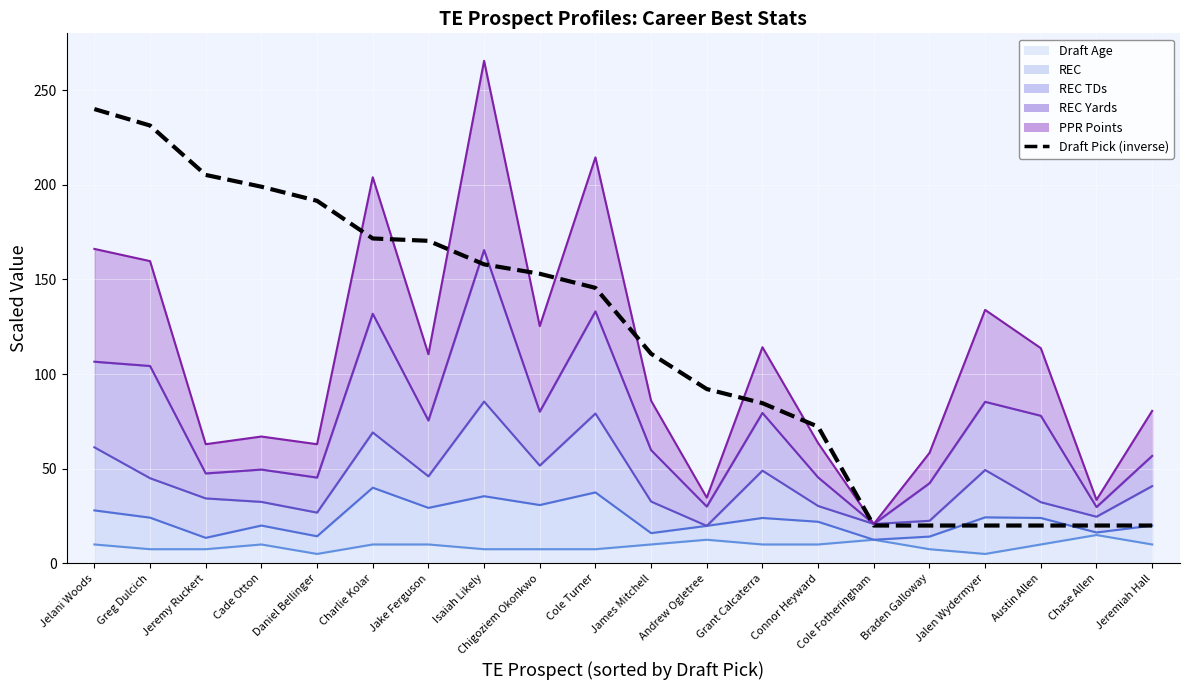

What is the label of the 11th point from the left?

James Mitchell